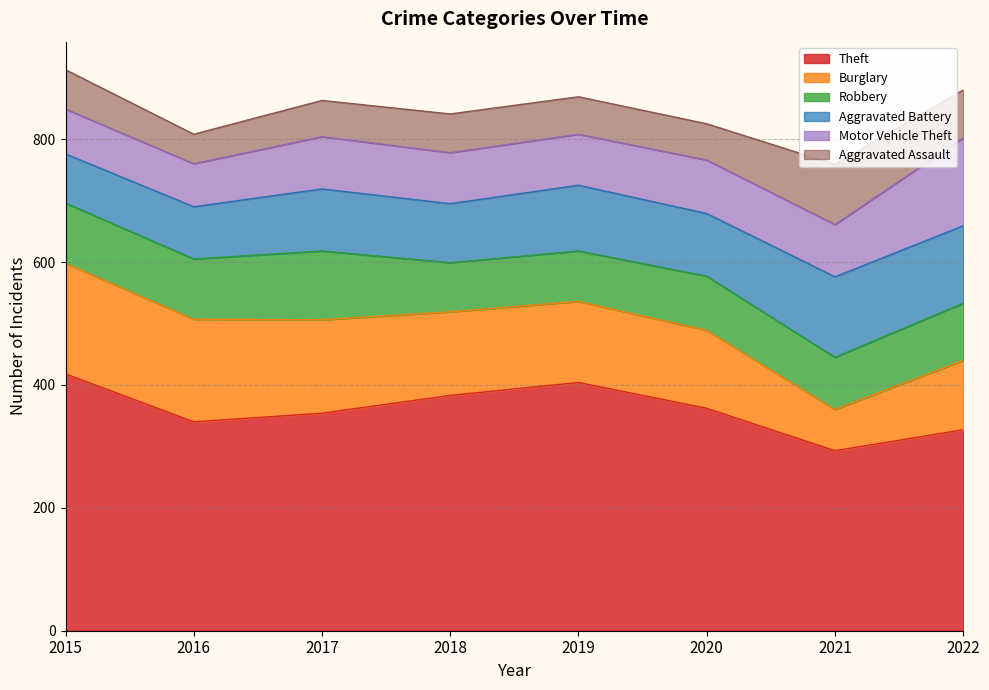

Reading left to right, list all the values displayed in this chart.

Theft: 418	340	354	383	404	362	293	327
Burglary: 180	167	152	136	132	127	67	113
Robbery: 98	98	112	80	82	88	85	93
Aggravated Battery: 80	85	101	96	107	102	131	126
Motor Vehicle Theft: 73	70	85	83	83	87	85	143
Aggravated Assault: 64	48	59	63	61	59	98	78